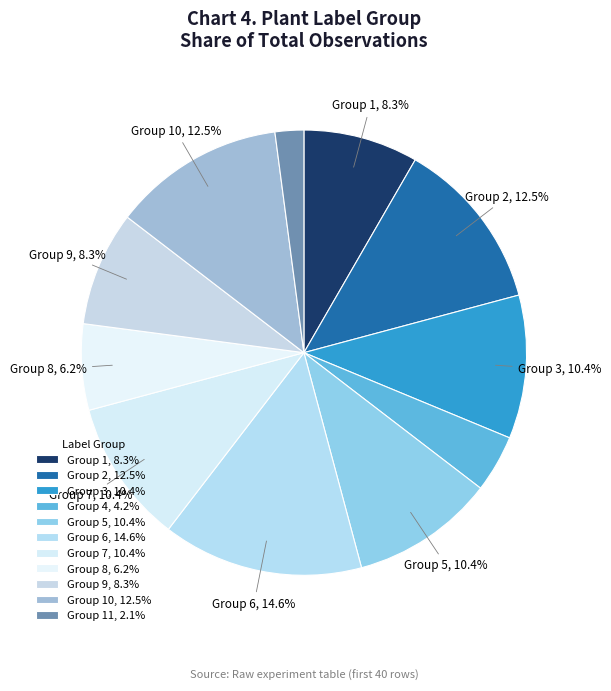

To the nearest percent, what is the difference between the largest and smallest slice percentages?

13%